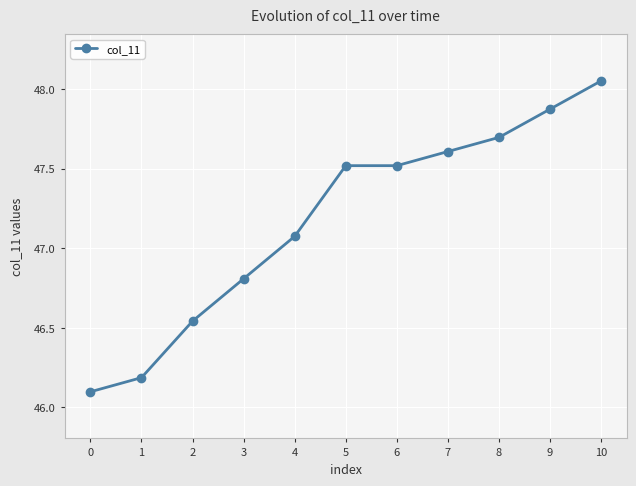

At which category does the chart reach its peak across all series?

10